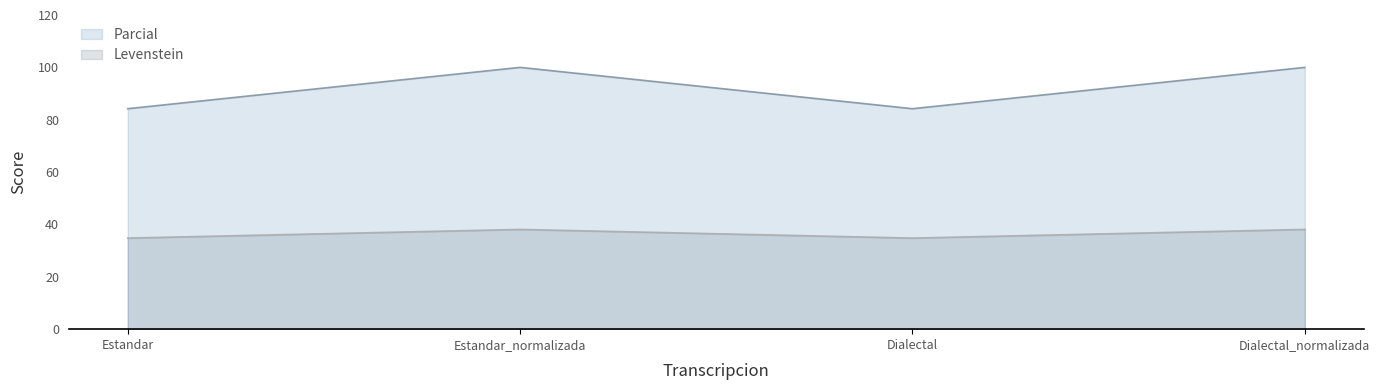

Rank the series at Estandar from lowest to highest value.

Levenstein, Parcial